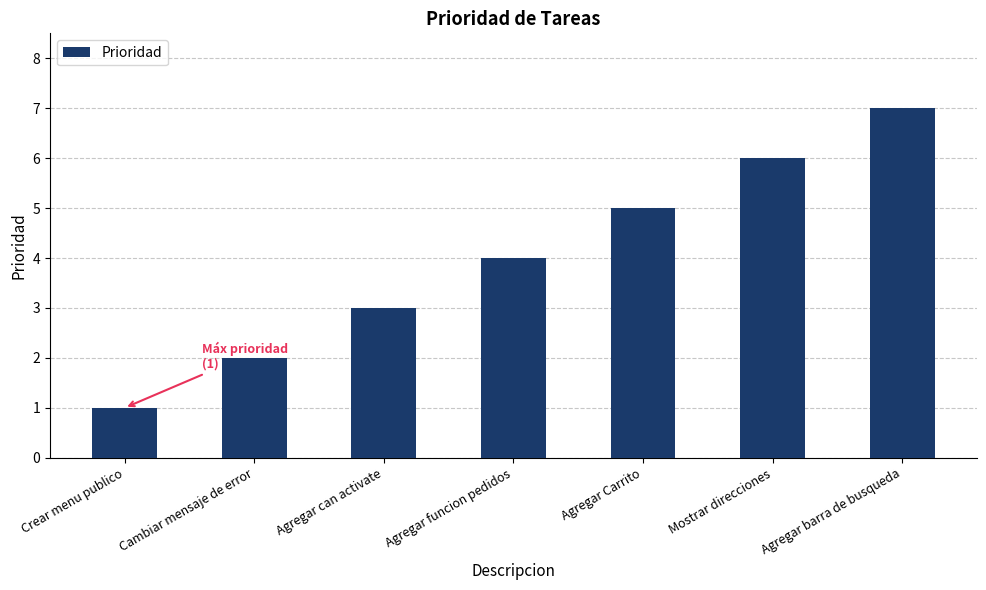

List the labels in order of value, smallest first.

Crear menu publico, Cambiar mensaje de error, Agregar can activate, Agregar funcion pedidos, Agregar Carrito, Mostrar direcciones, Agregar barra de busqueda